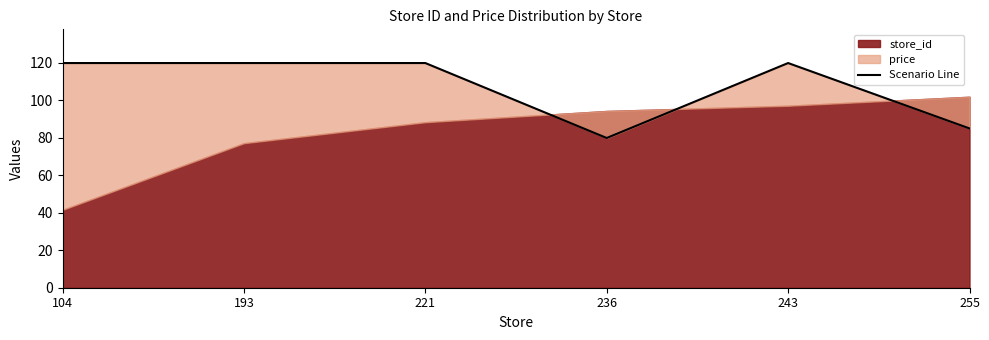

At which category does the data reach its first local valley?

236